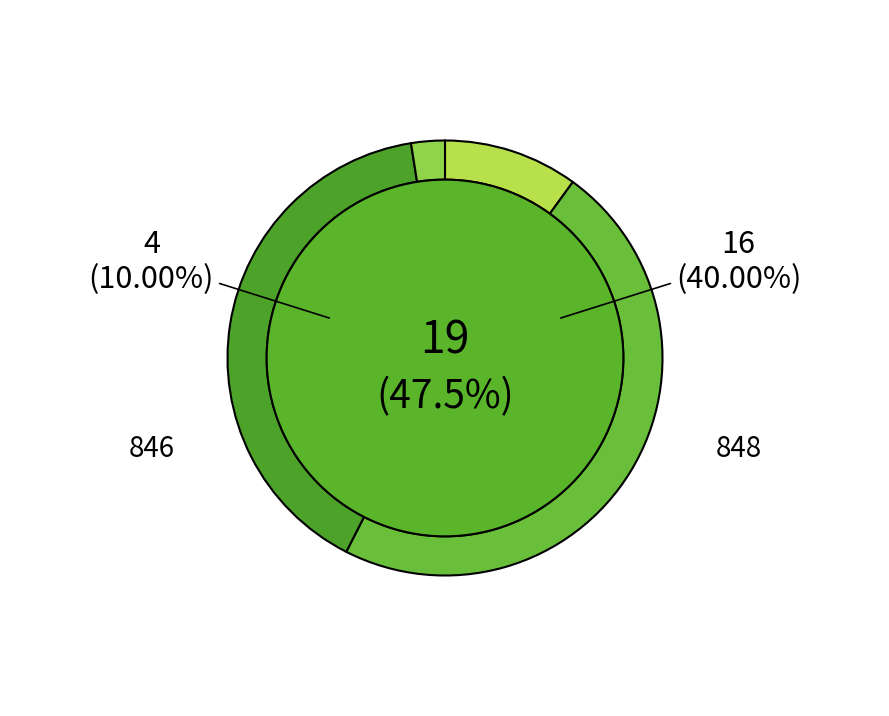

What is the smallest slice in the pie chart?

10